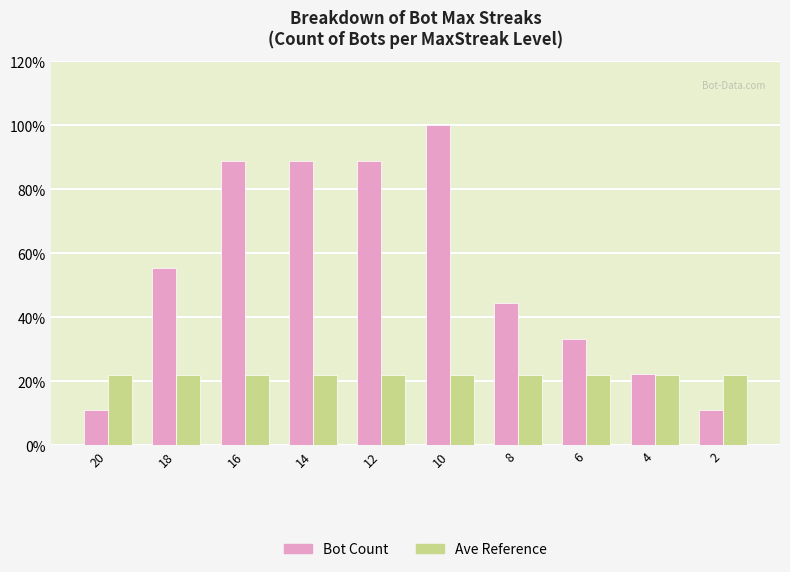

How many distinct data groups are displayed?

2